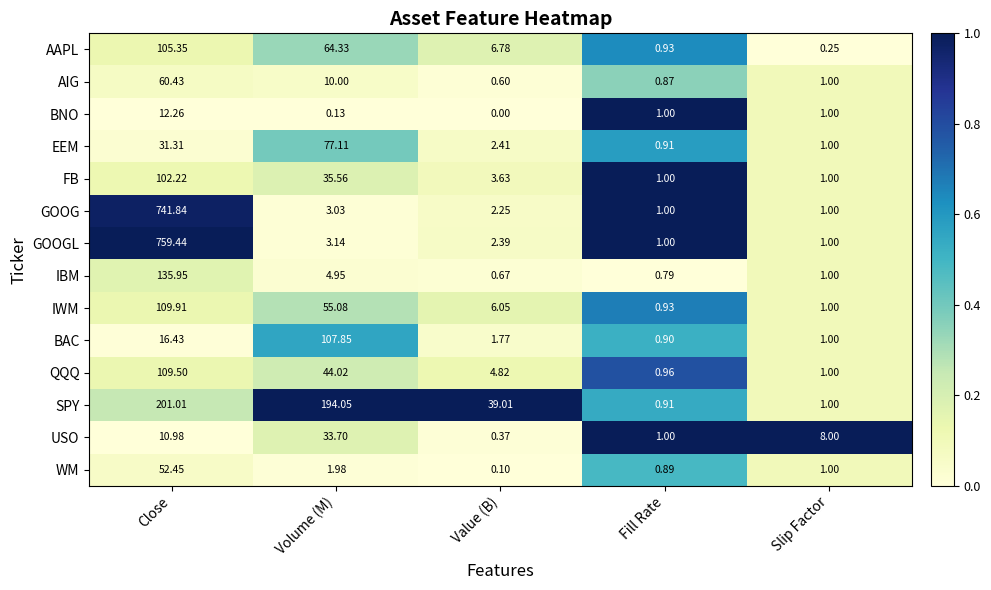

Which series has the largest range (max minus min)?

GOOGL